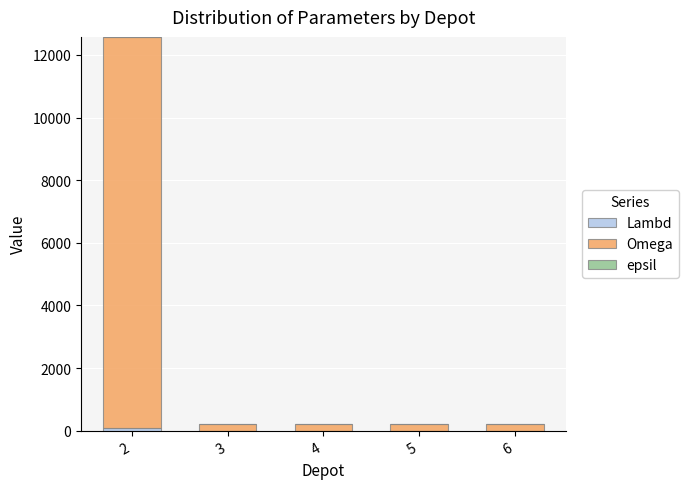

At which label is epsil closest to 3?

2